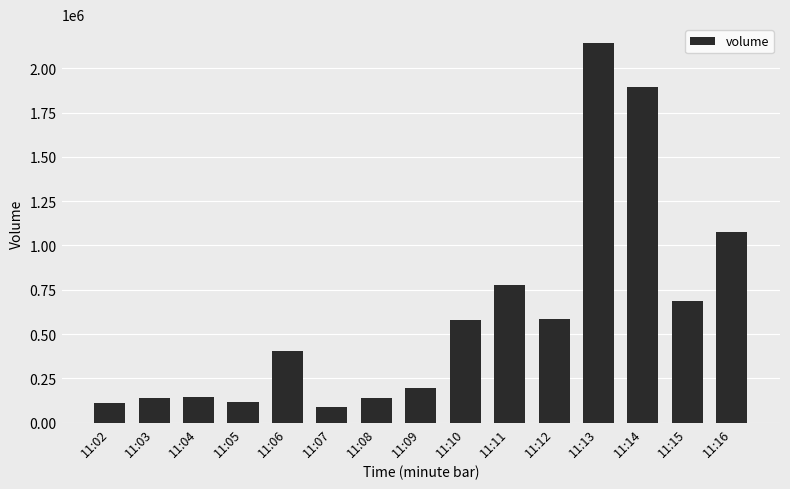

What is the average value?

604911.1